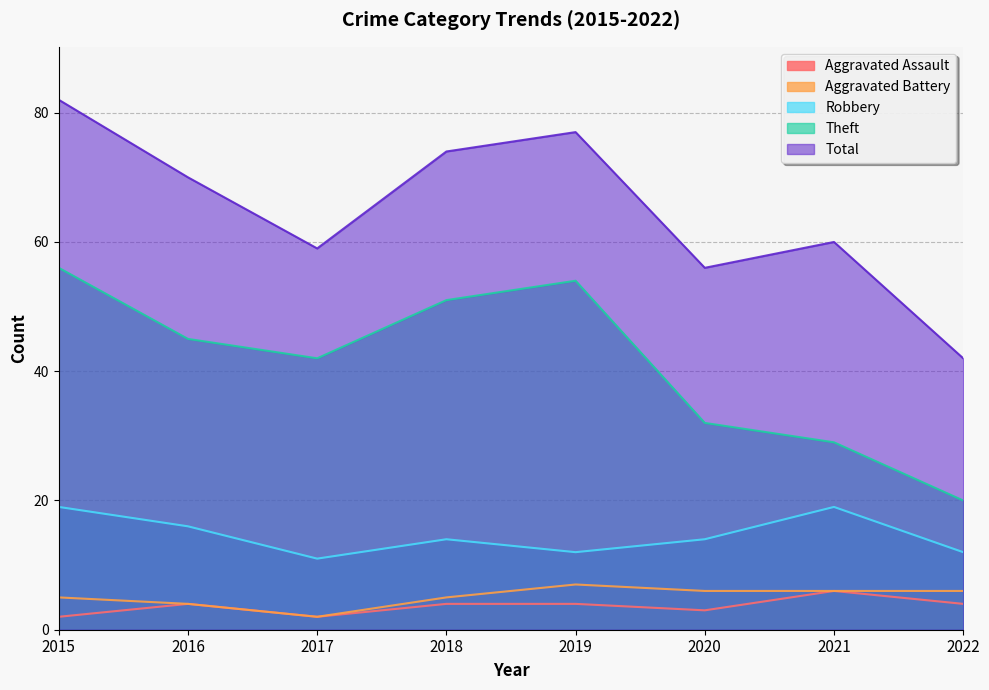

At which label is Aggravated Assault closest to 4?

2016